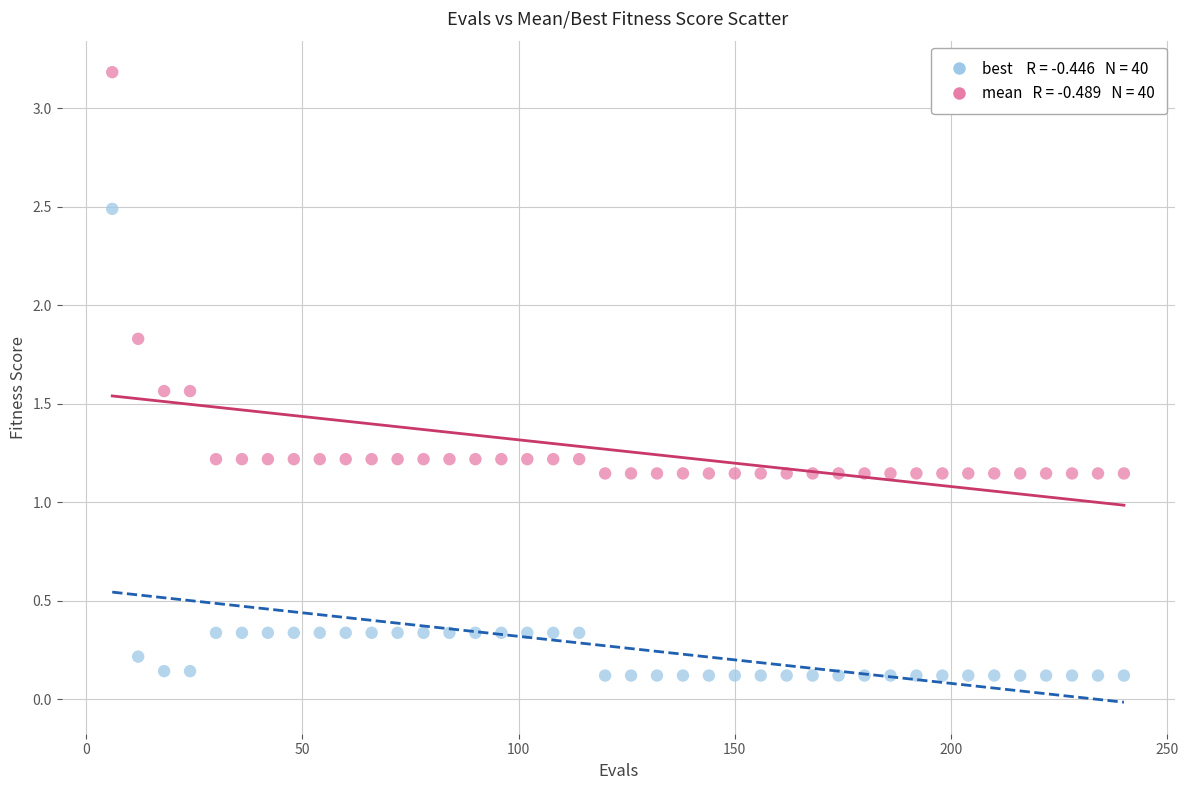

Across all data points, what is the range of Y values (max minus min)?

3.1